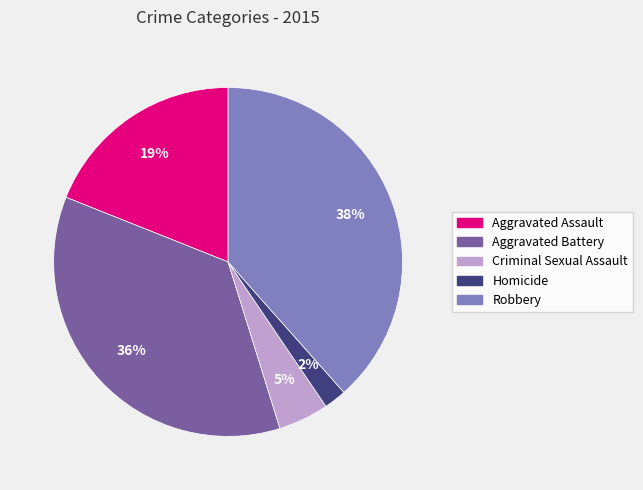

To the nearest percent, what is the combined percentage of Aggravated Assault and Aggravated Battery?

55%